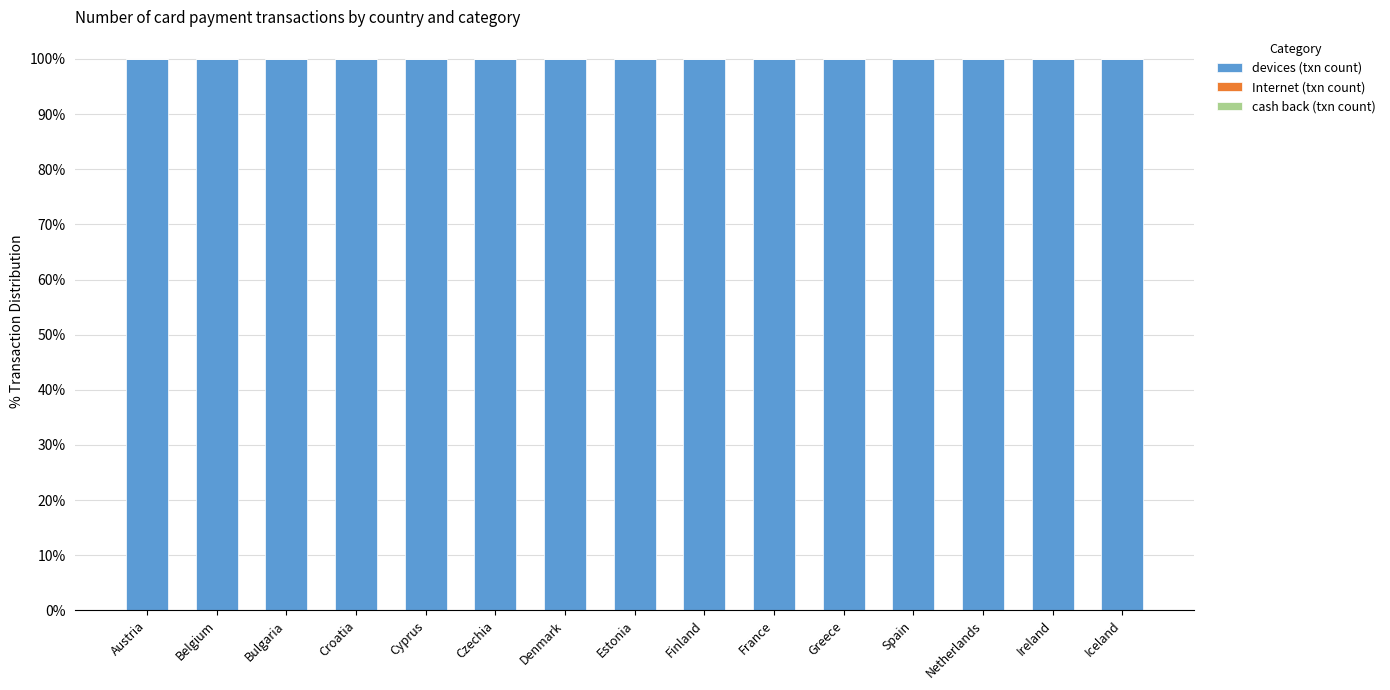

Is it true that devices (txn count) equals 100.0 at Croatia?

True